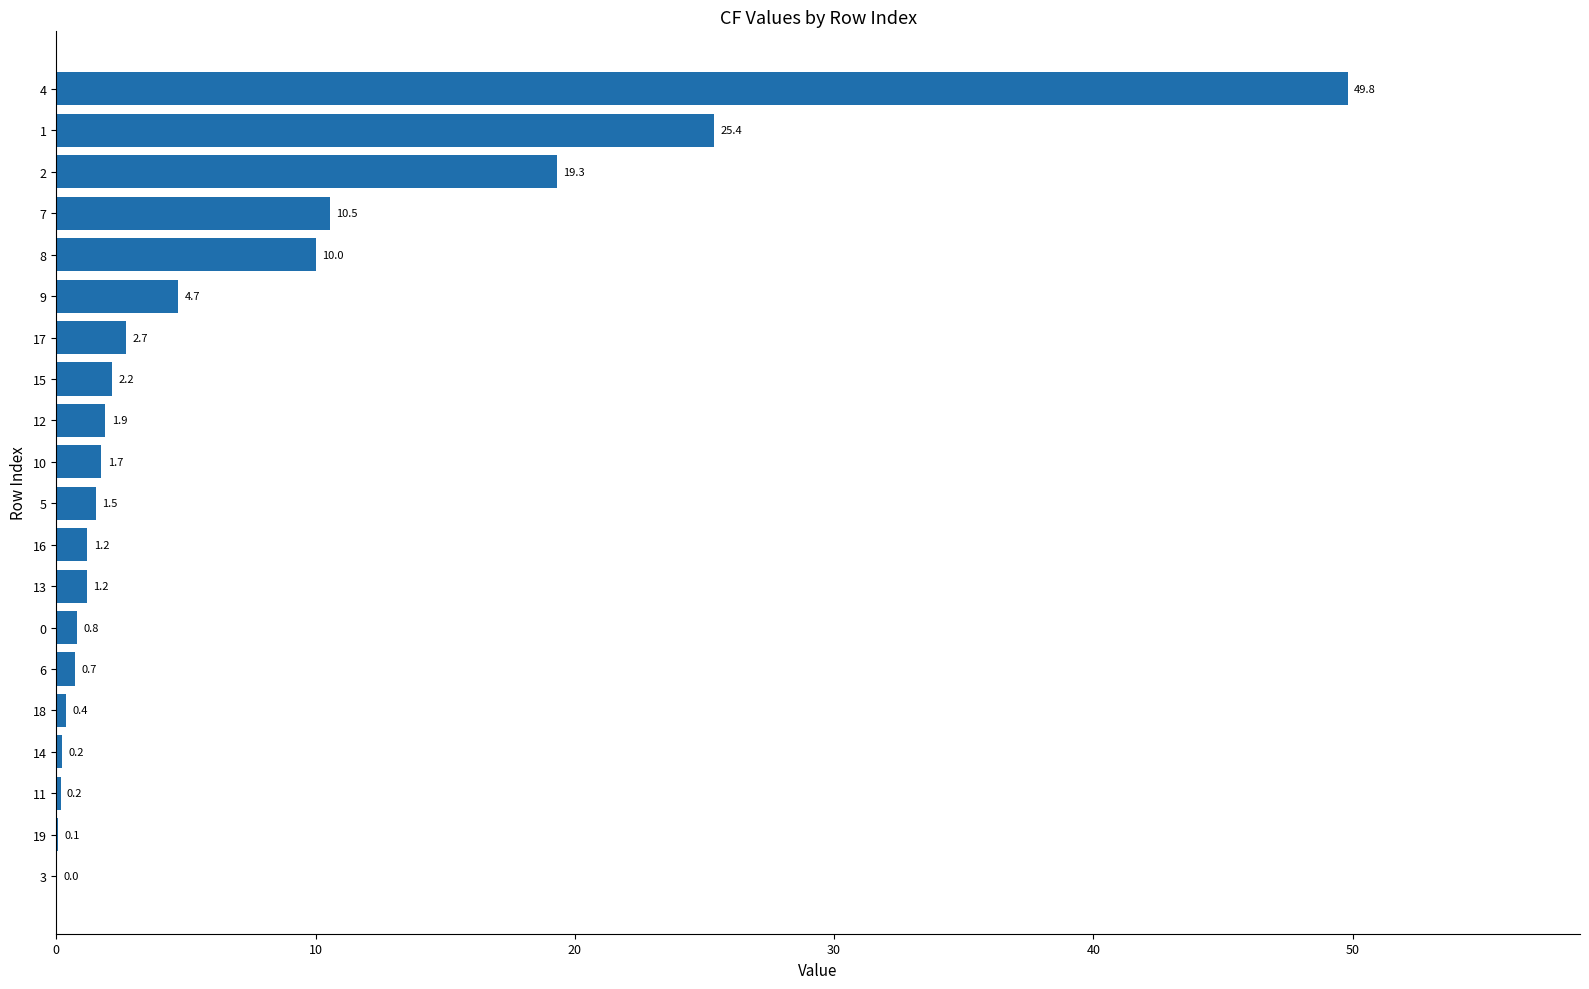

The chart shows a value of 0.7 at 6. True or false?

True